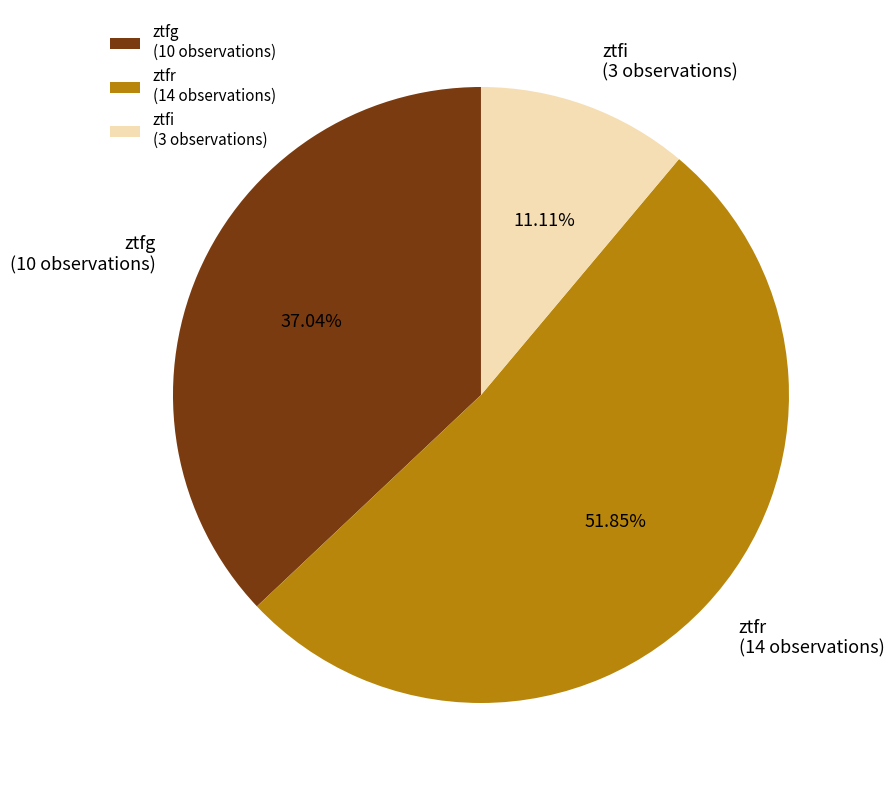

To the nearest percent, what is the difference between the ztfi and ztfg slice percentages?

26%